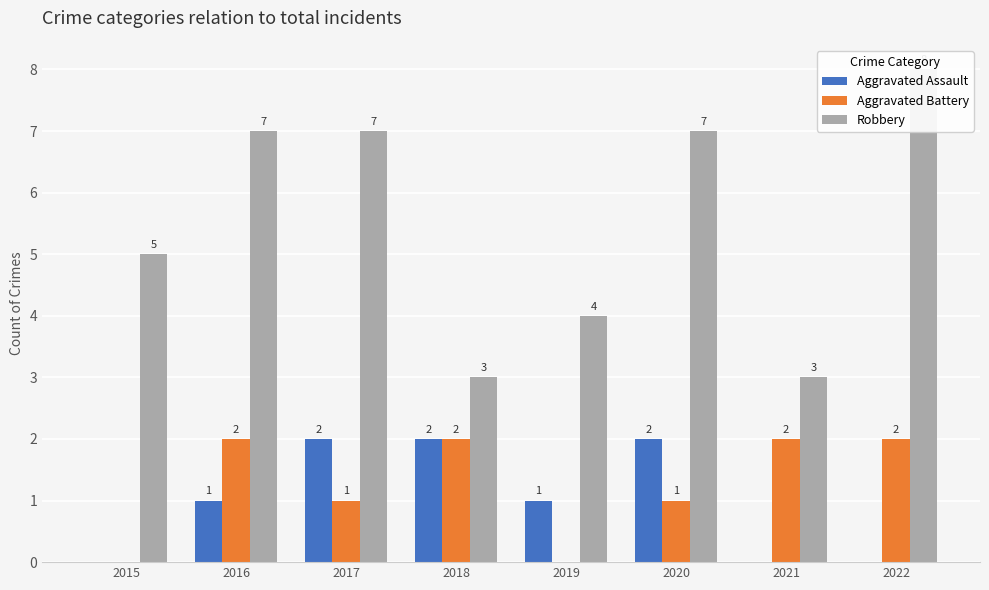

What is the spread (max minus min) of values at 2018?

1